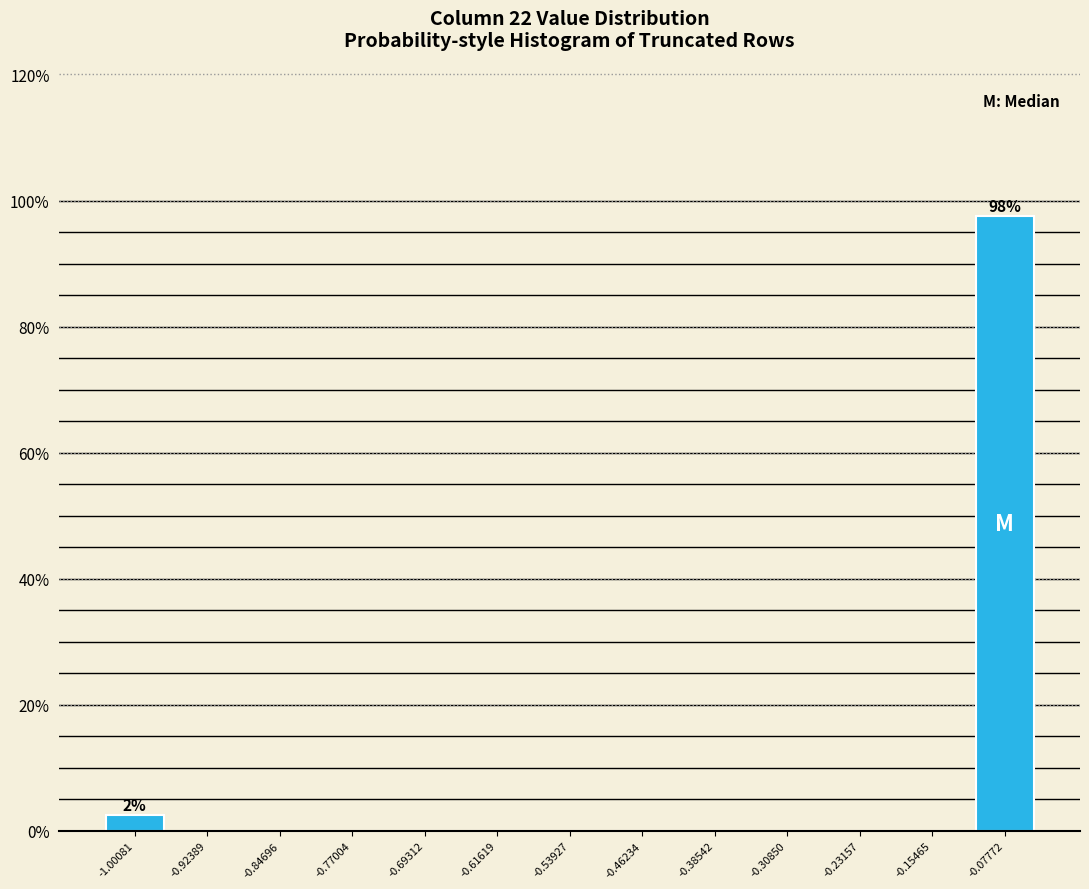

Reading left to right, what are all the values shown in this chart?

-1.00081=2.5	-0.92389=0.0	-0.84696=0.0	-0.77004=0.0	-0.69312=0.0	-0.61619=0.0	-0.53927=0.0	-0.46234=0.0	-0.38542=0.0	-0.30850=0.0	-0.23157=0.0	-0.15465=0.0	-0.07772=97.5